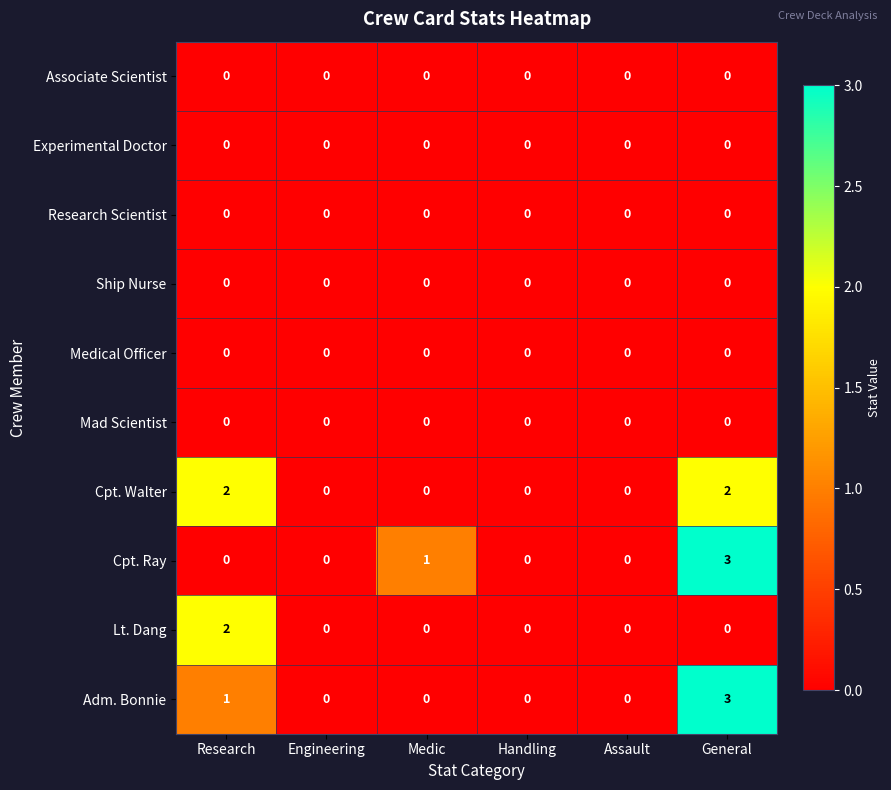

What is the total value across all series at General?

8